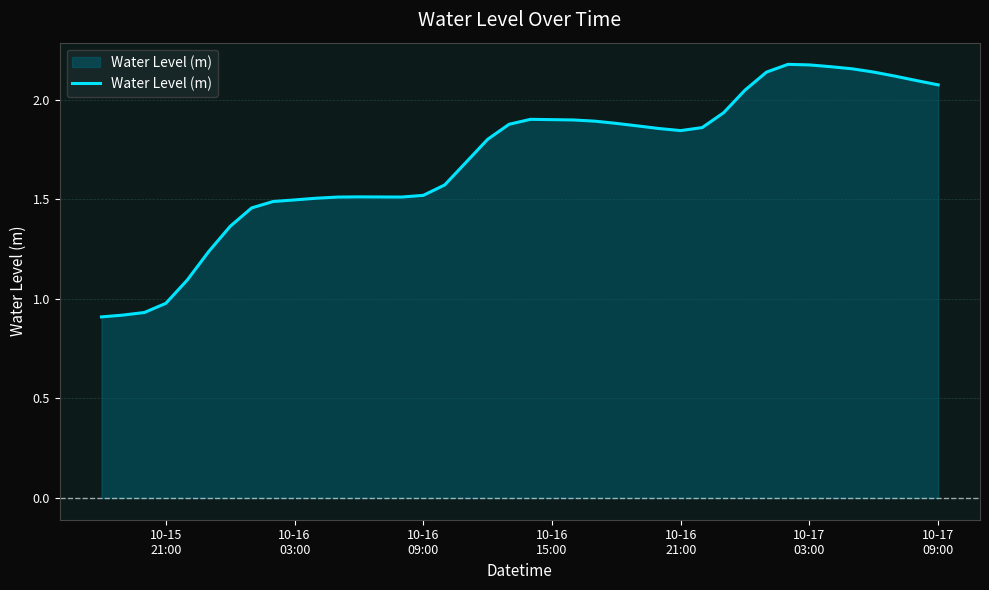

How many lines are shown in the chart?

1